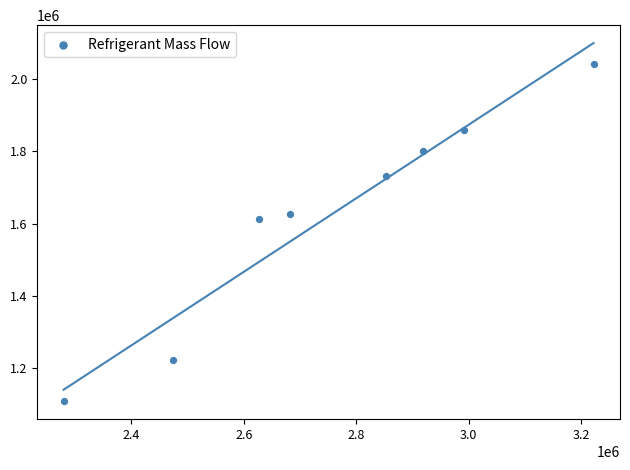

What Y value in the scatter plot is closest to 1575100?

1612000